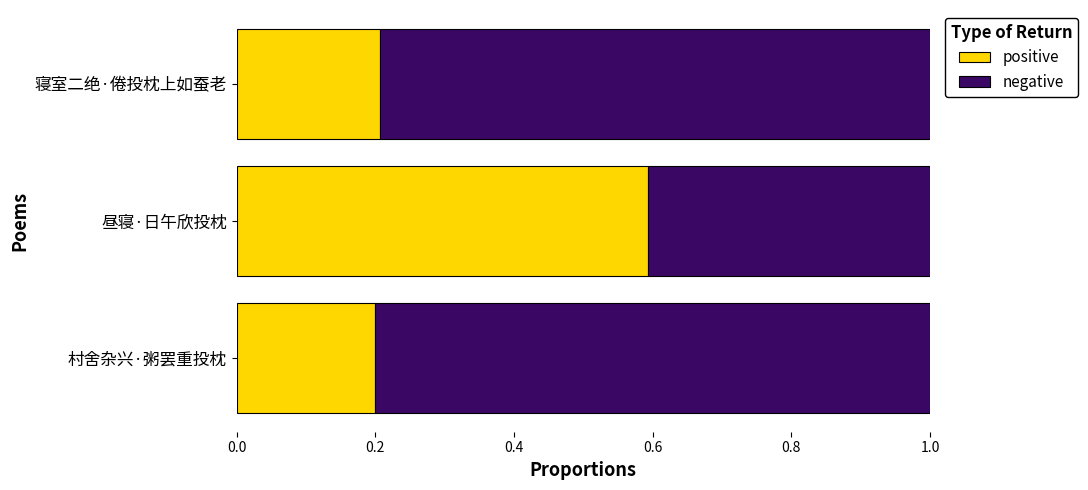

What is the total value across all series at 寝室二绝·倦投枕上如蚕老?

1.0